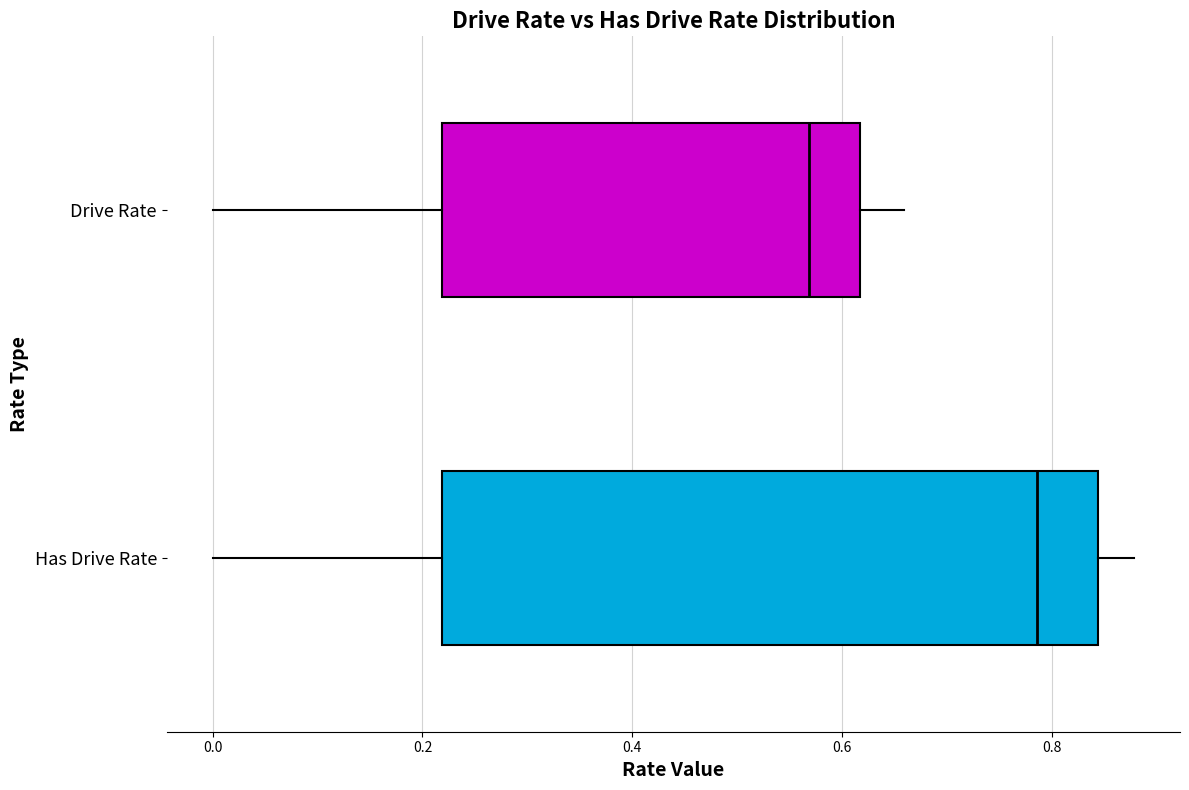

Comparing the boxes themselves (not the whiskers), which one is the widest?

Has Drive Rate